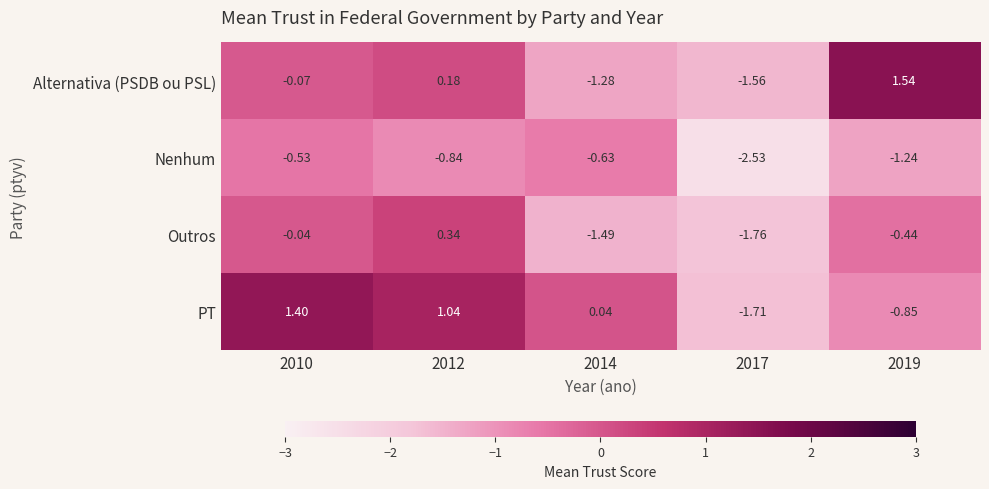

Rank the series by their average value, from lowest to highest.

Nenhum, Outros, Alternativa (PSDB ou PSL), PT